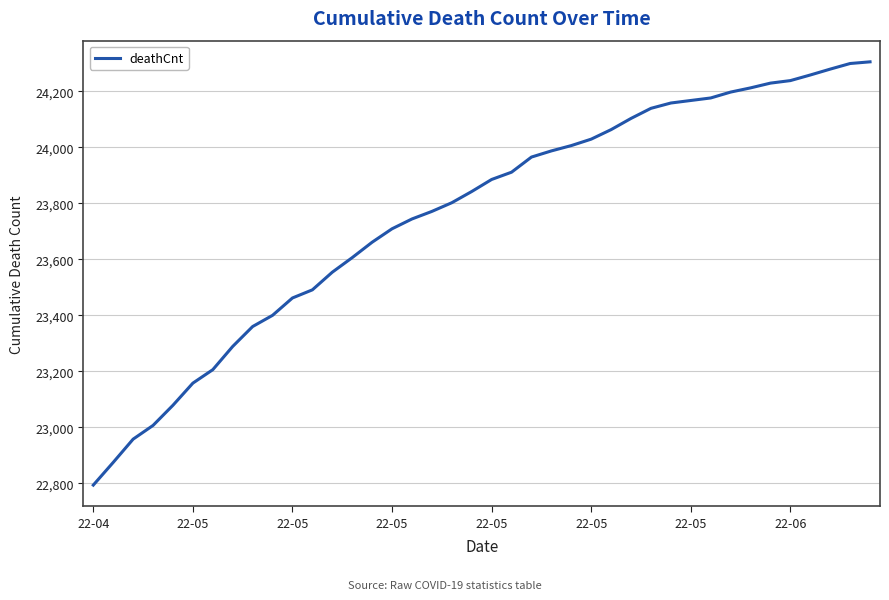

What is the smallest value displayed?

22794